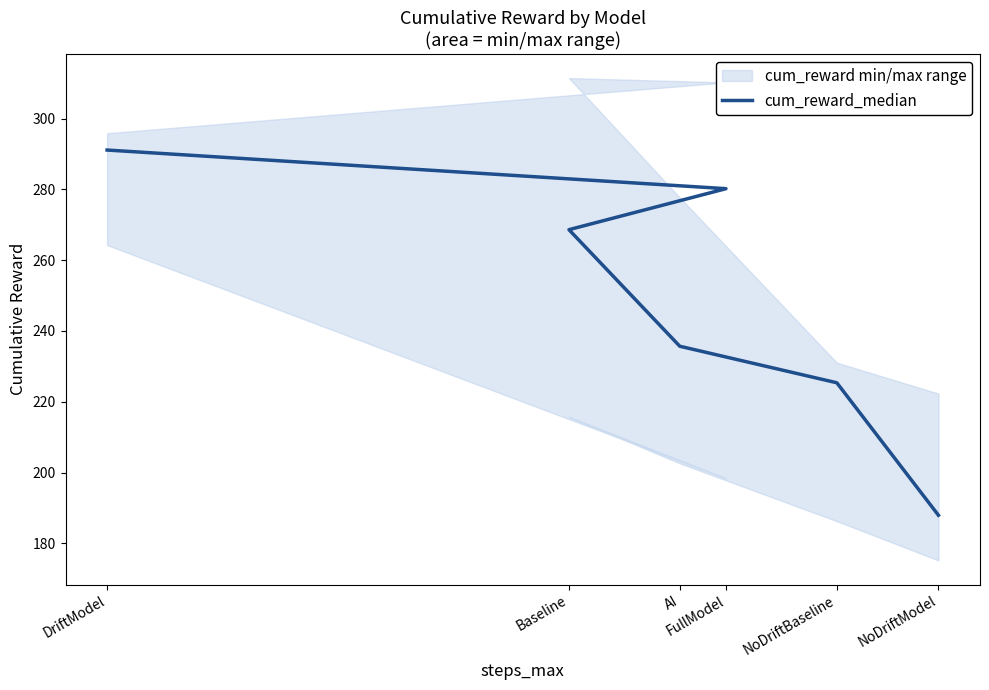

Reading right to left, extract all data points from this chart.

187.9	225.4	235.7	268.6	280.2	291.1